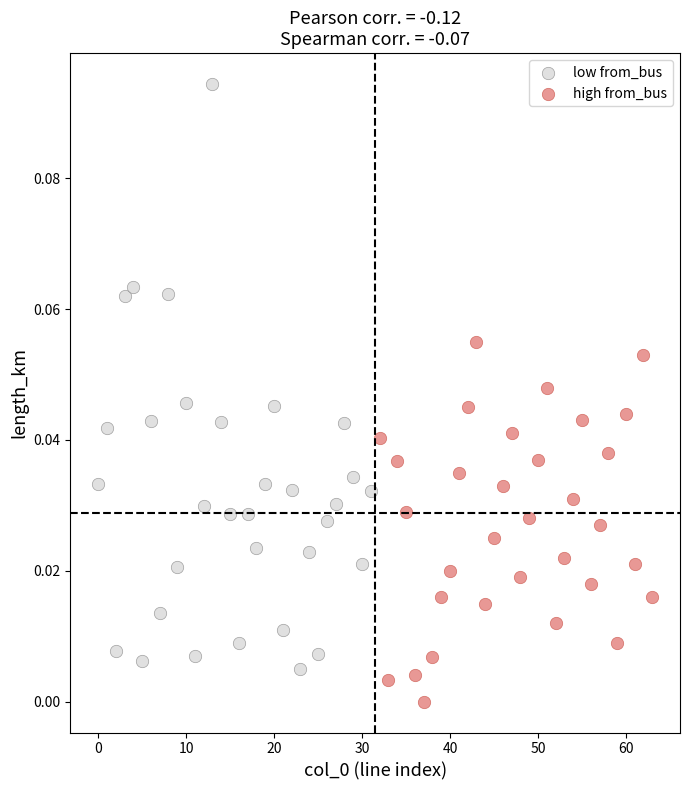

Which series has the largest Y range (max minus min)?

low from_bus